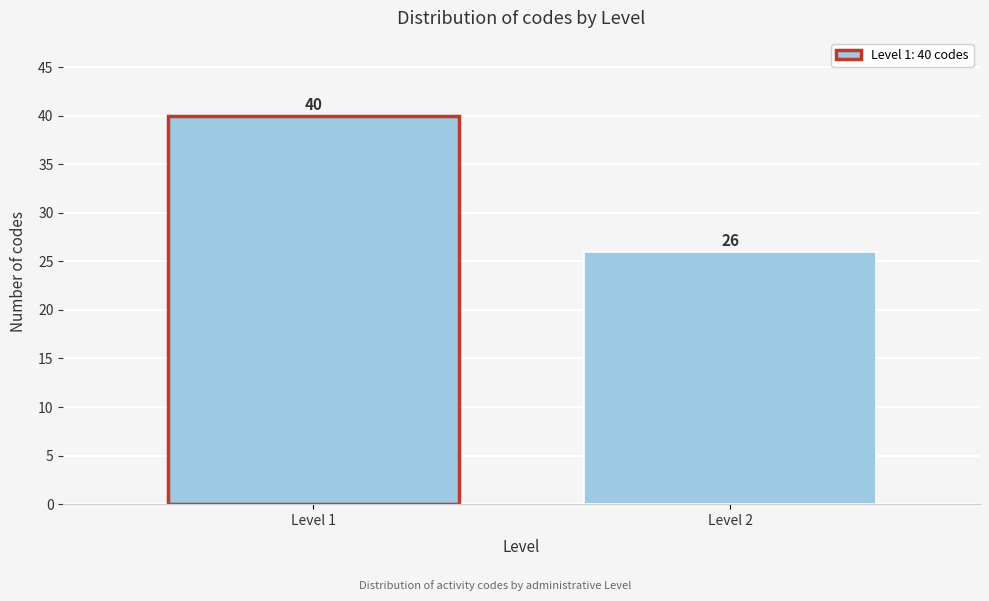

Reading left to right, extract all data points from this chart.

40	26